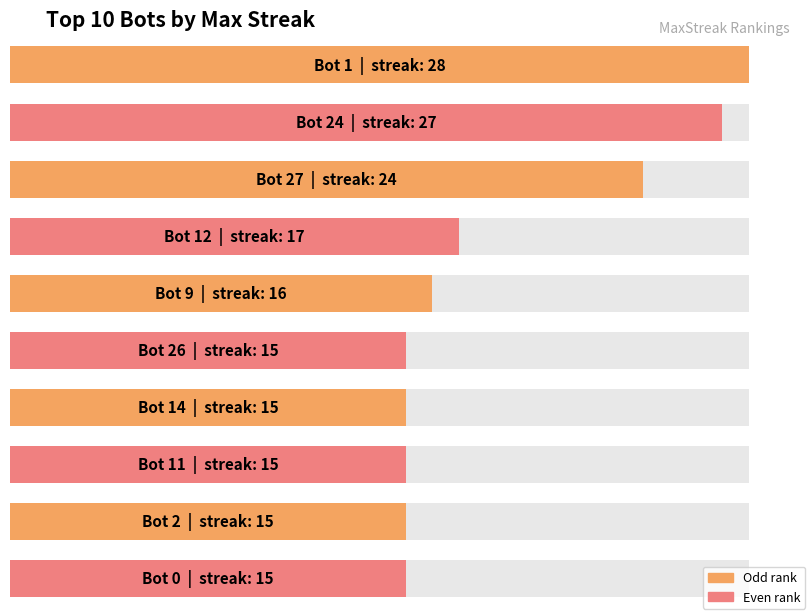

Is it true that the value at 15 is -9?

False